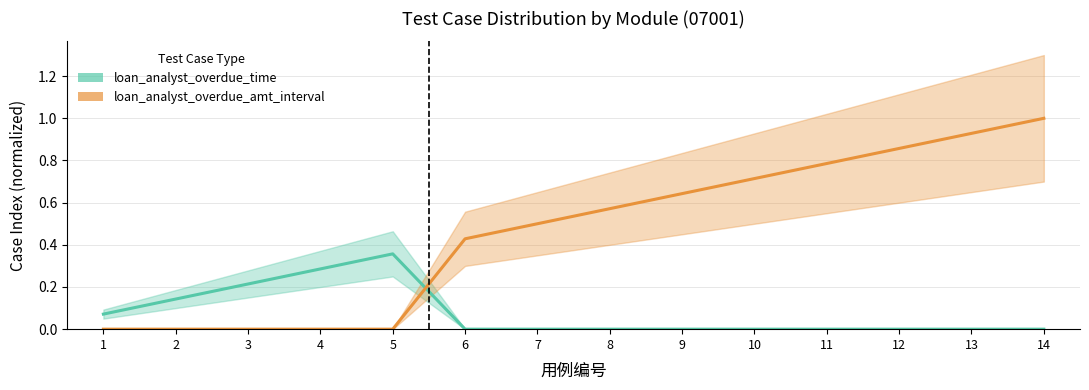

Which series ends up on top after the final intersection of loan_analyst_overdue_amt_interval and loan_analyst_overdue_time?

loan_analyst_overdue_amt_interval